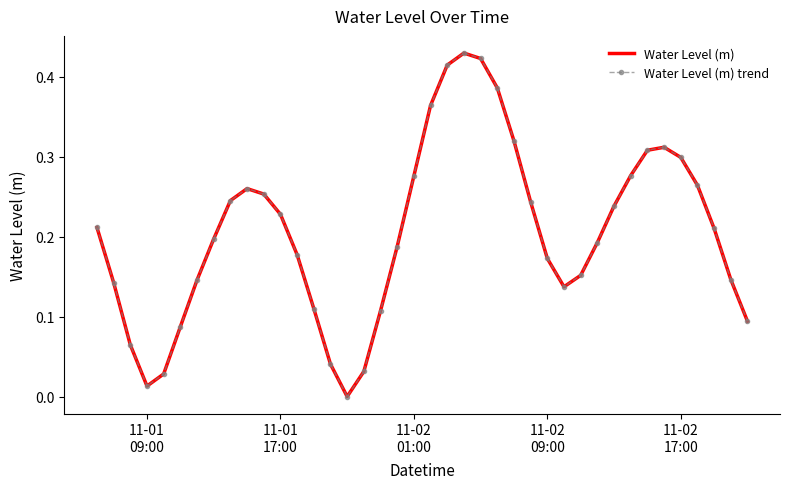

Reading left to right, what are all the values shown in this chart?

Water Level (m): 0.2	0.1	0.1	0.0	0.0	0.1	0.1	0.2	0.2	0.3	0.3	0.2	0.2	0.1	0.0	0.0	0.0	0.1	0.2	0.3	0.4	0.4	0.4	0.4	0.4	0.3	0.2	0.2	0.1	0.2	0.2	0.2	0.3	0.3	0.3	0.3	0.3	0.2	0.1	0.1
Water Level (m) trend: 0.2	0.1	0.1	0.0	0.0	0.1	0.1	0.2	0.2	0.3	0.3	0.2	0.2	0.1	0.0	0.0	0.0	0.1	0.2	0.3	0.4	0.4	0.4	0.4	0.4	0.3	0.2	0.2	0.1	0.2	0.2	0.2	0.3	0.3	0.3	0.3	0.3	0.2	0.1	0.1